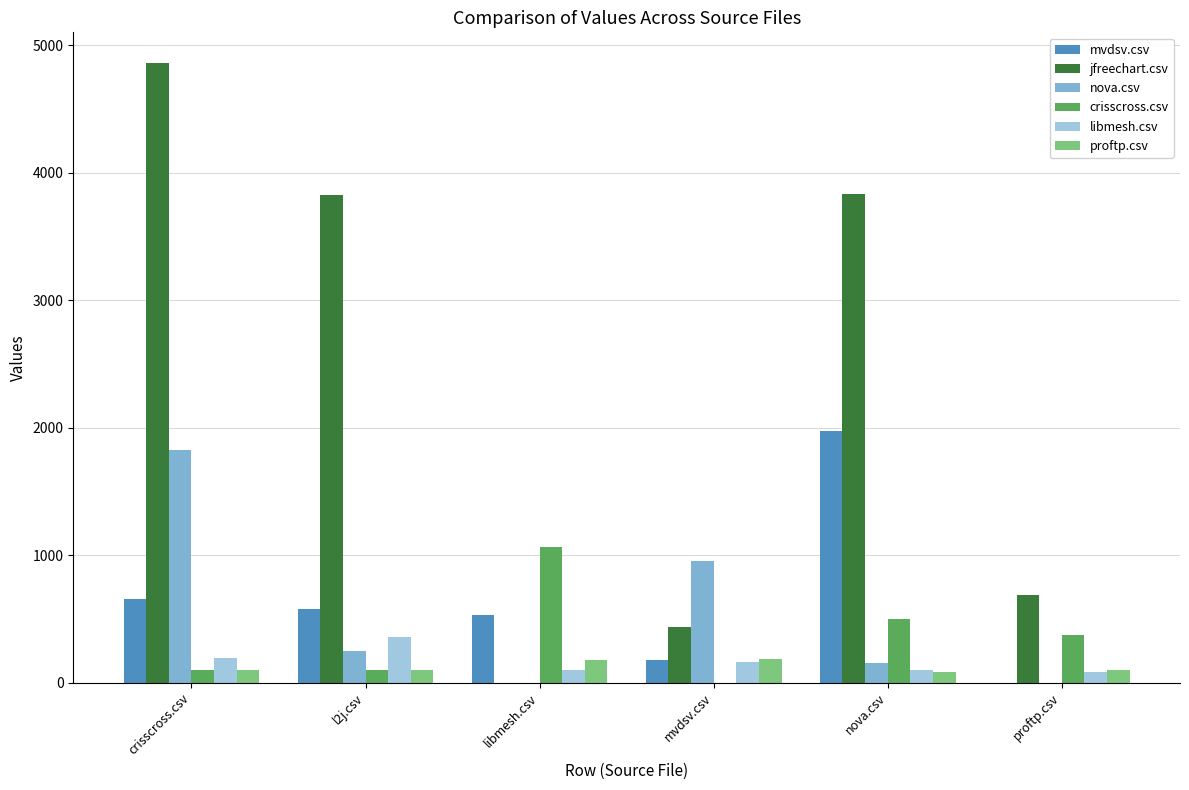

At which category is the sum across all series the highest?

crisscross.csv